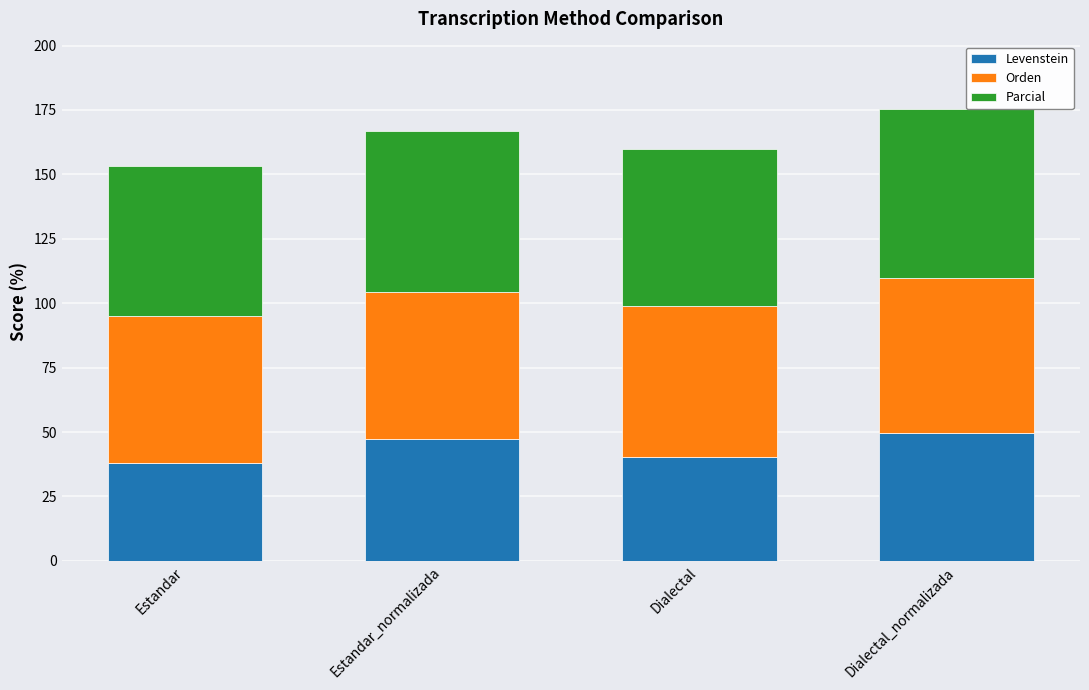

What is the difference between the second highest and minimum values in the Levenstein series?

9.1